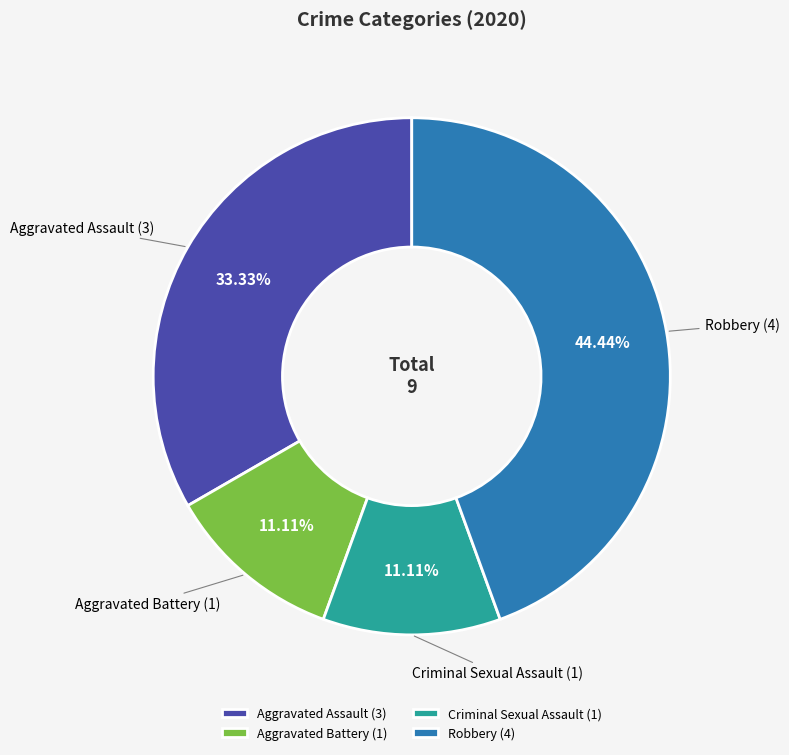

To the nearest percent, what portion does Aggravated Battery represent?

11%